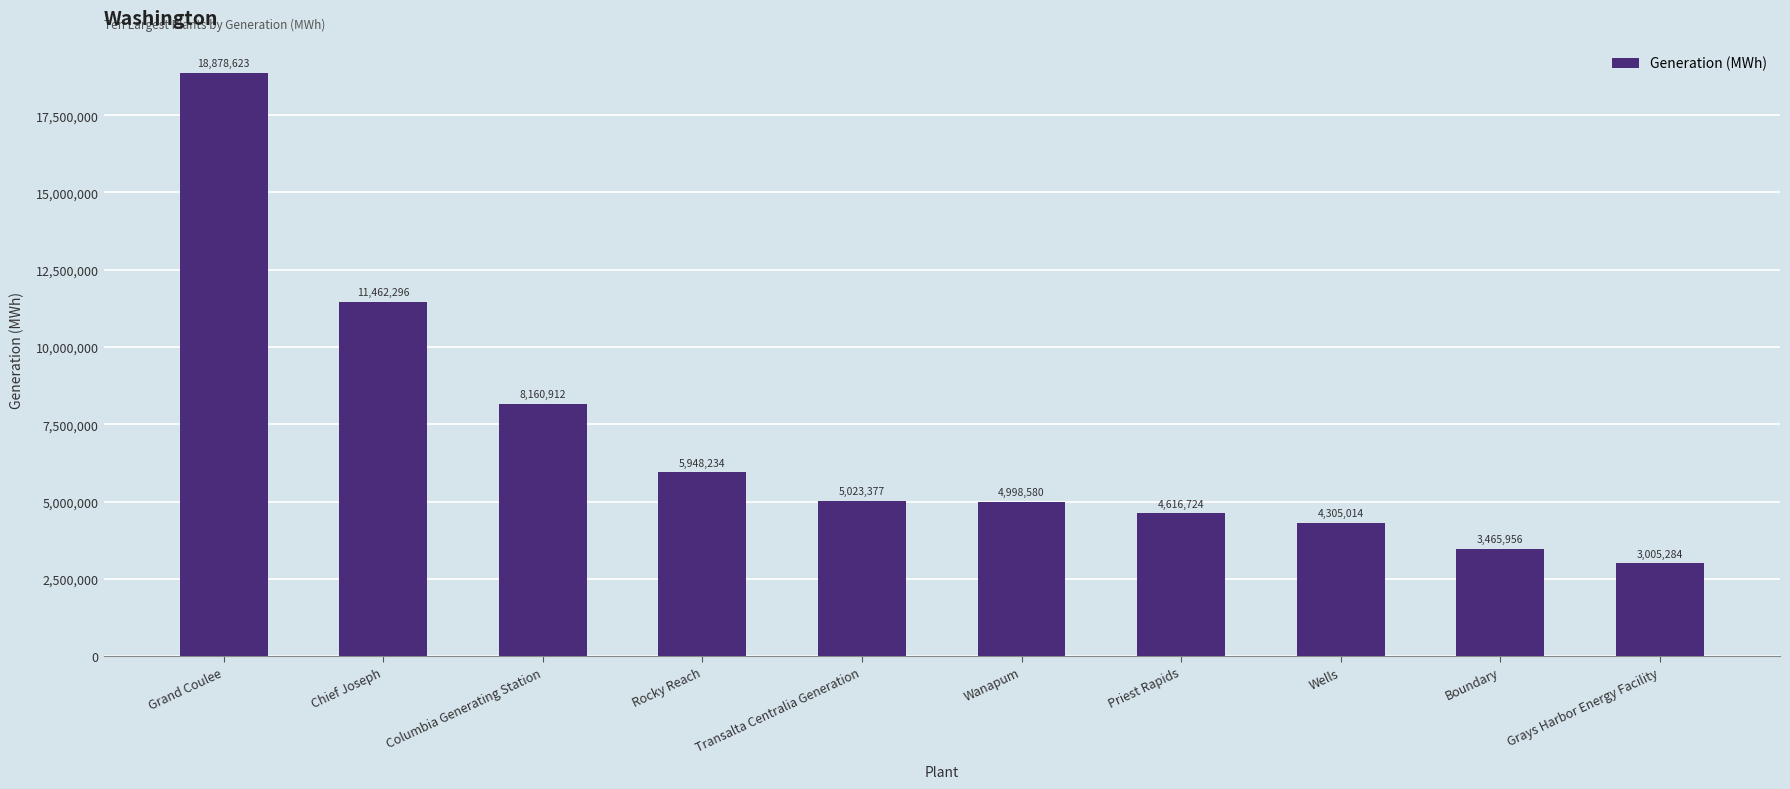

What is the ratio of the value at Transalta Centralia Generation to the value at Grand Coulee?

0.3